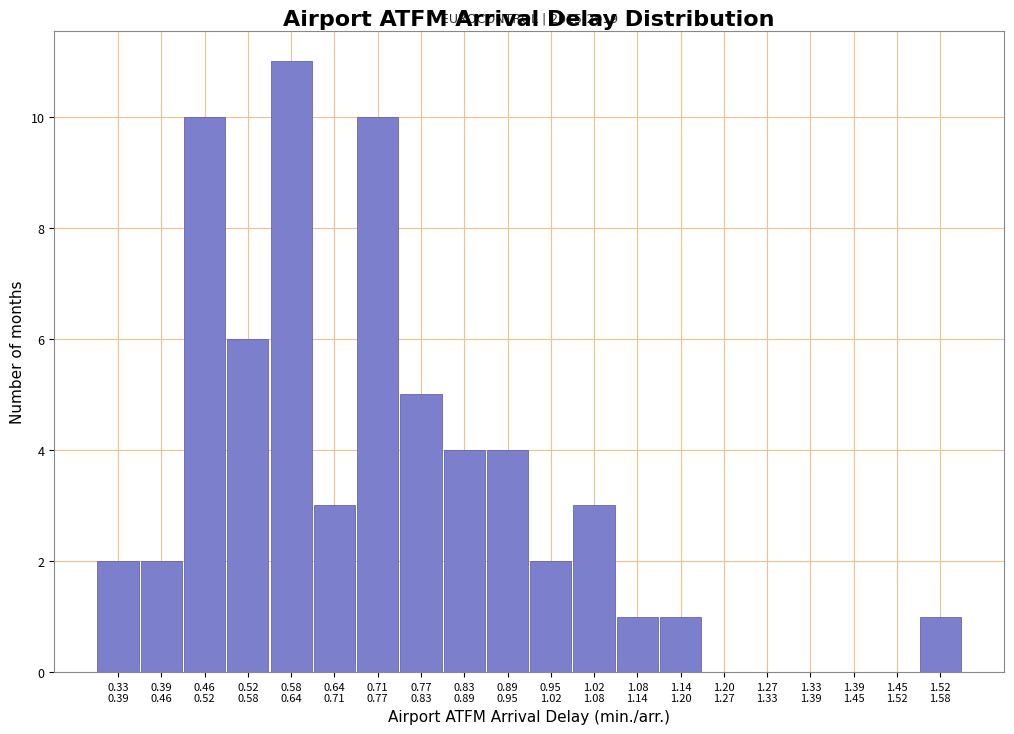

What is the sum of all values?

65